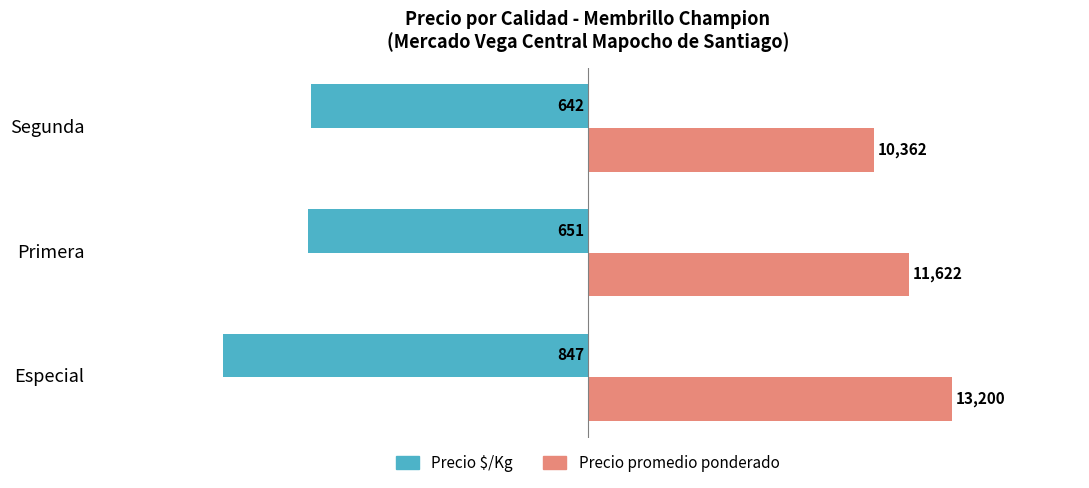

What are all the series names shown in the legend?

Precio $/Kg, Precio promedio ponderado